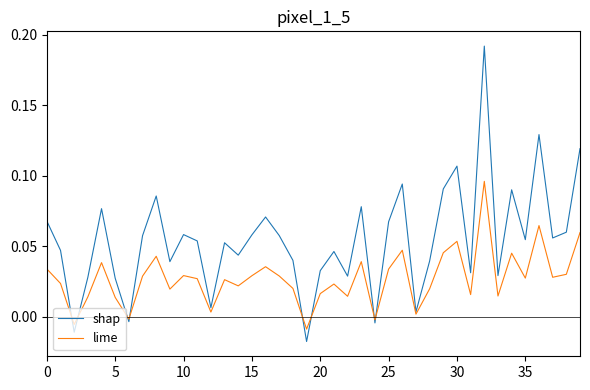

Which series has the largest total across all categories?

shap